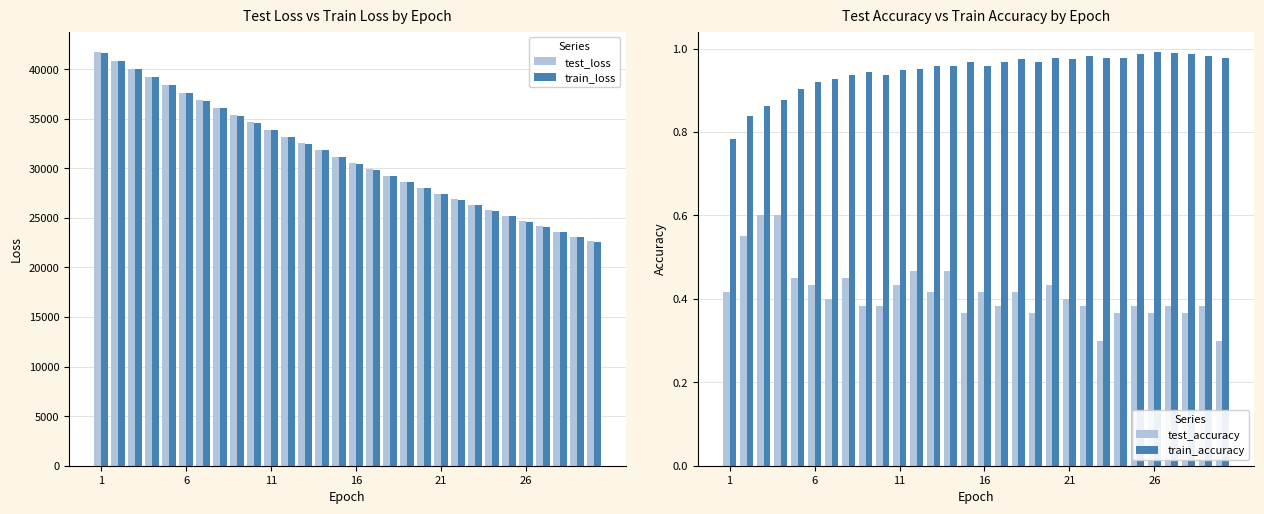

What is the lowest value of the test_loss series?

22632.6